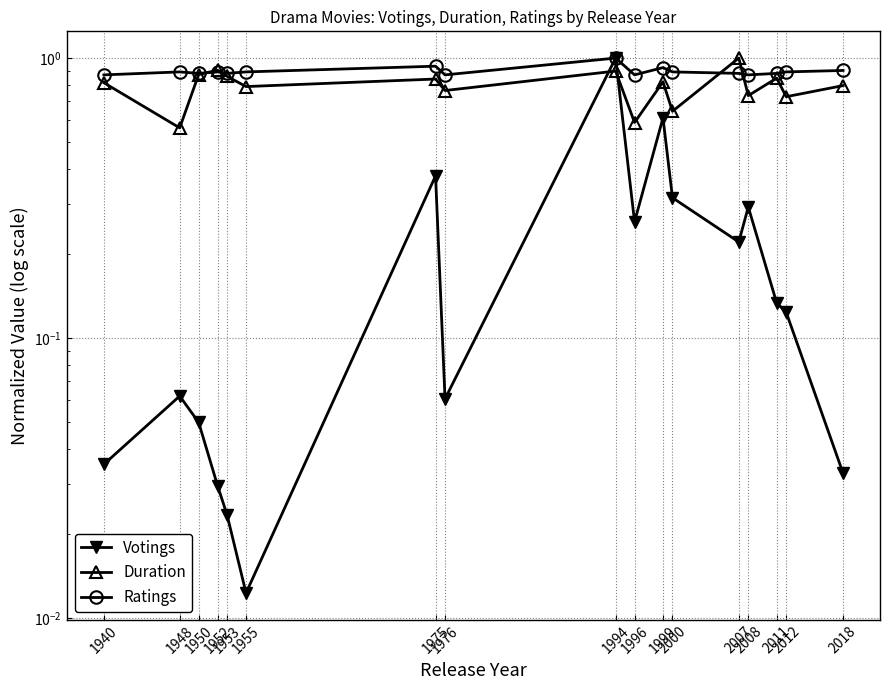

In Votings, how many points are lower than both neighbors (excluding endpoints)?

4